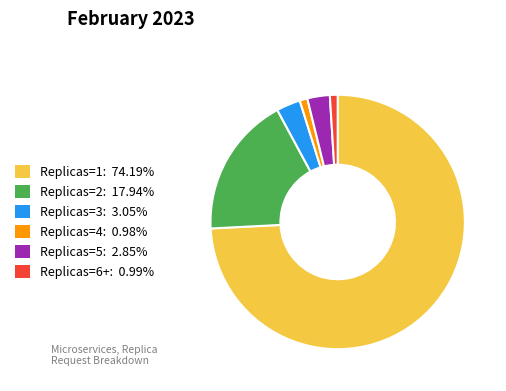

Count the number of slices in the pie.

6